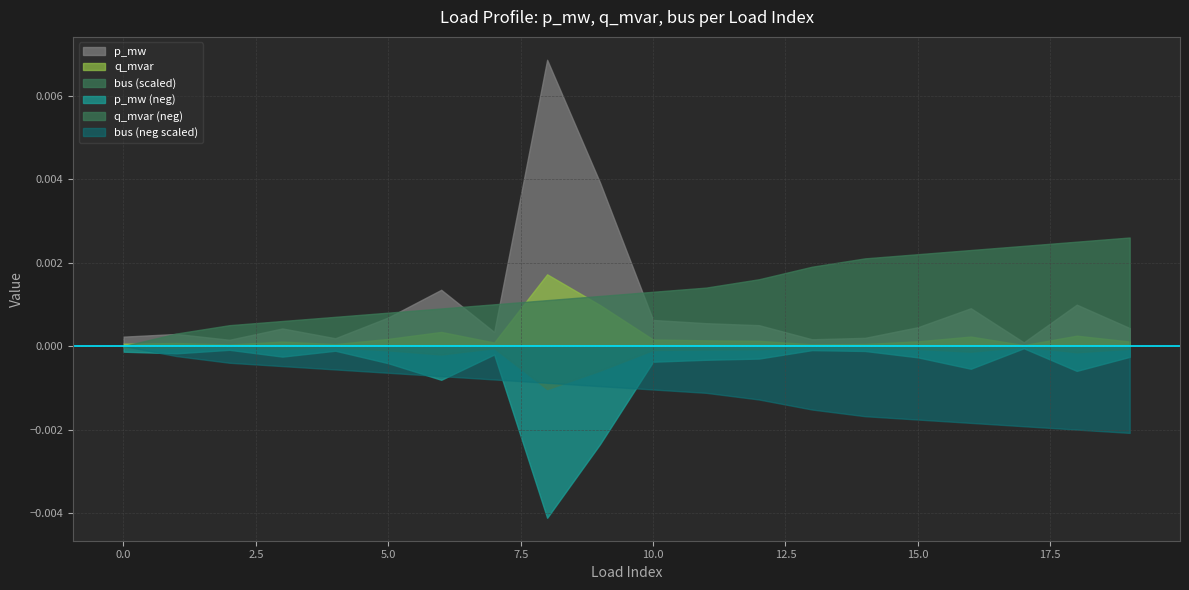

How many categories are shown in the chart?

20